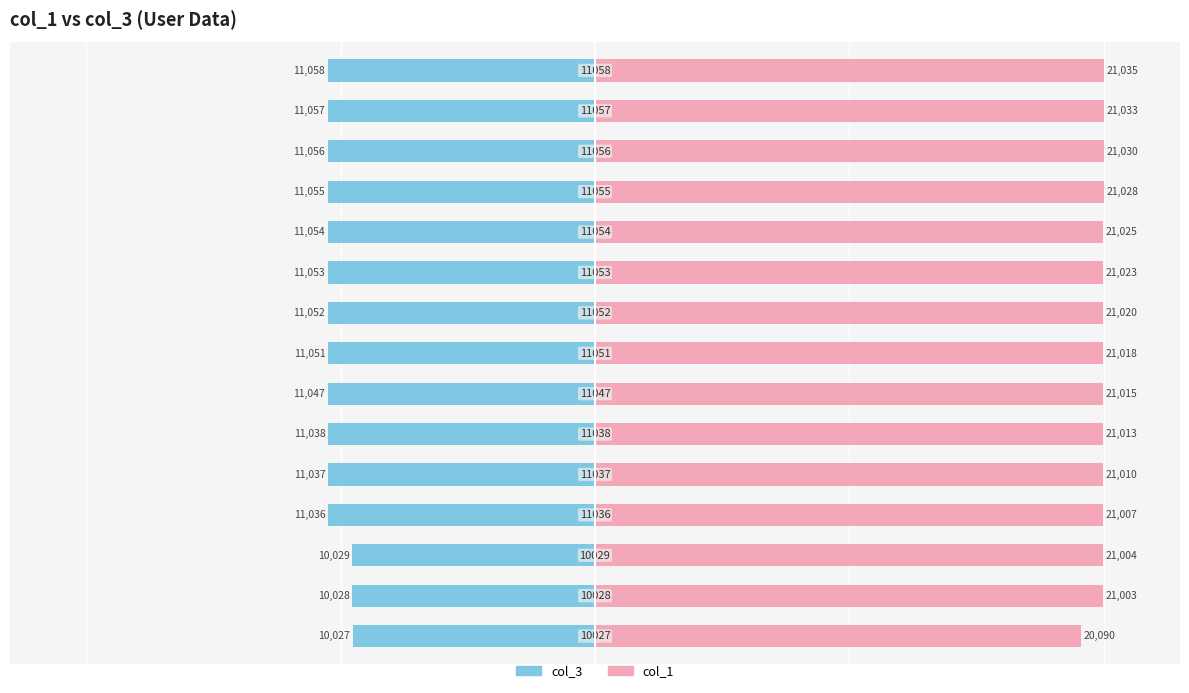

Which series changed the most between 2 and 14?

col_3